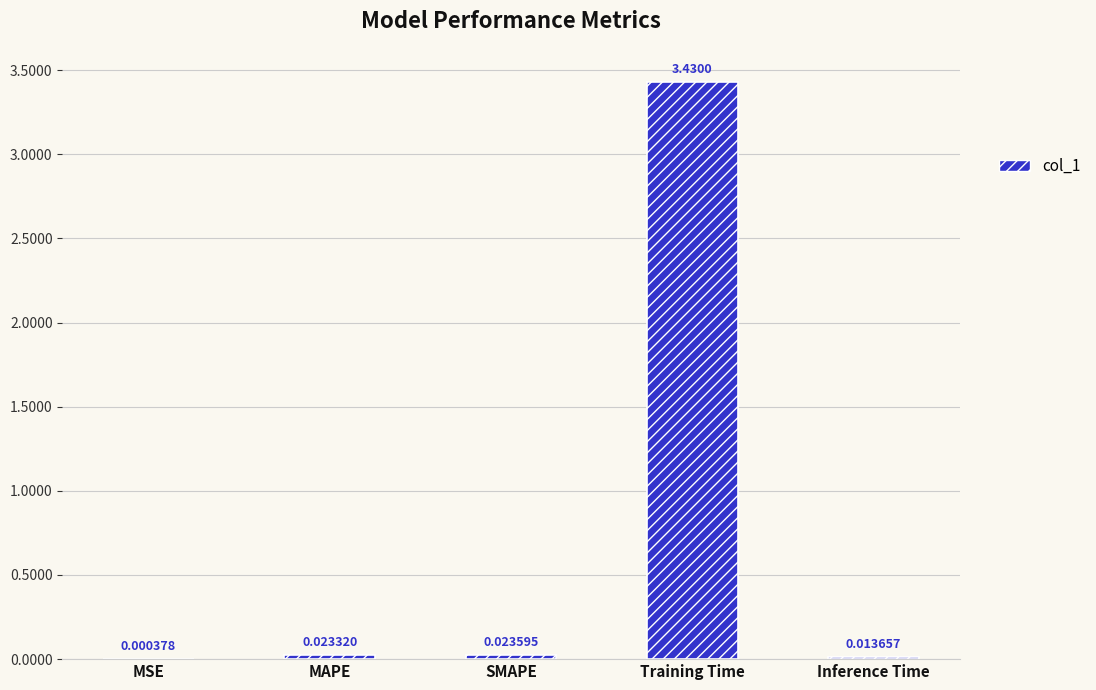

What is the change in value from MSE to Training Time?

+3.4